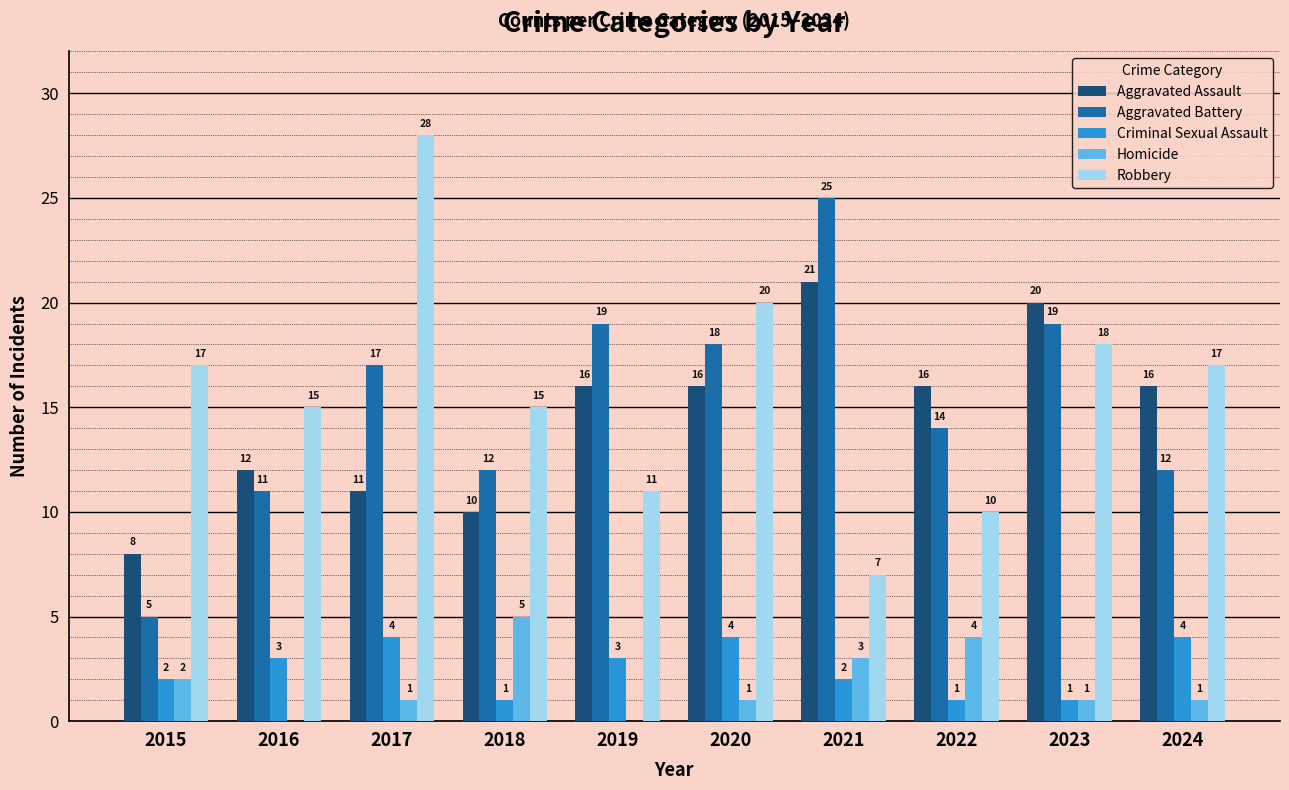

Is the value of Aggravated Assault at 2024 greater than the value of Robbery at 2020?

No